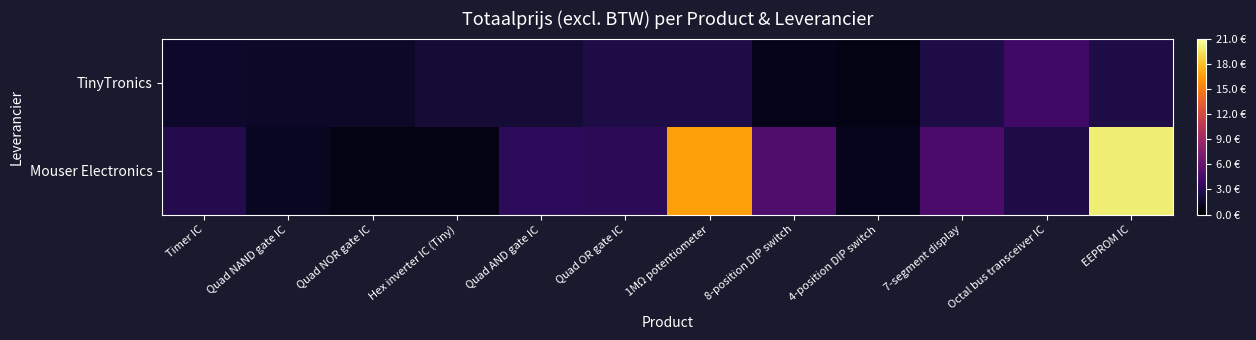

Reading left to right, extract all data points from this chart.

TinyTronics: Timer IC=1.6	Quad NAND gate IC=1.5	Quad NOR gate IC=1.5	Hex inverter IC (Tiny)=2.0	Quad AND gate IC=2.0	Quad OR gate IC=2.5	1MΩ potentiometer=2.5	8-position DIP switch=1.0	4-position DIP switch=0.8	7-segment display=2.5	Octal bus transceiver IC=4.2	EEPROM IC=2.5
Mouser Electronics: Timer IC=2.9	Quad NAND gate IC=1.3	Quad NOR gate IC=0.8	Hex inverter IC (Tiny)=0.8	Quad AND gate IC=3.3	Quad OR gate IC=3.2	1MΩ potentiometer=16.6	8-position DIP switch=4.9	4-position DIP switch=1.1	7-segment display=4.6	Octal bus transceiver IC=2.6	EEPROM IC=20.0